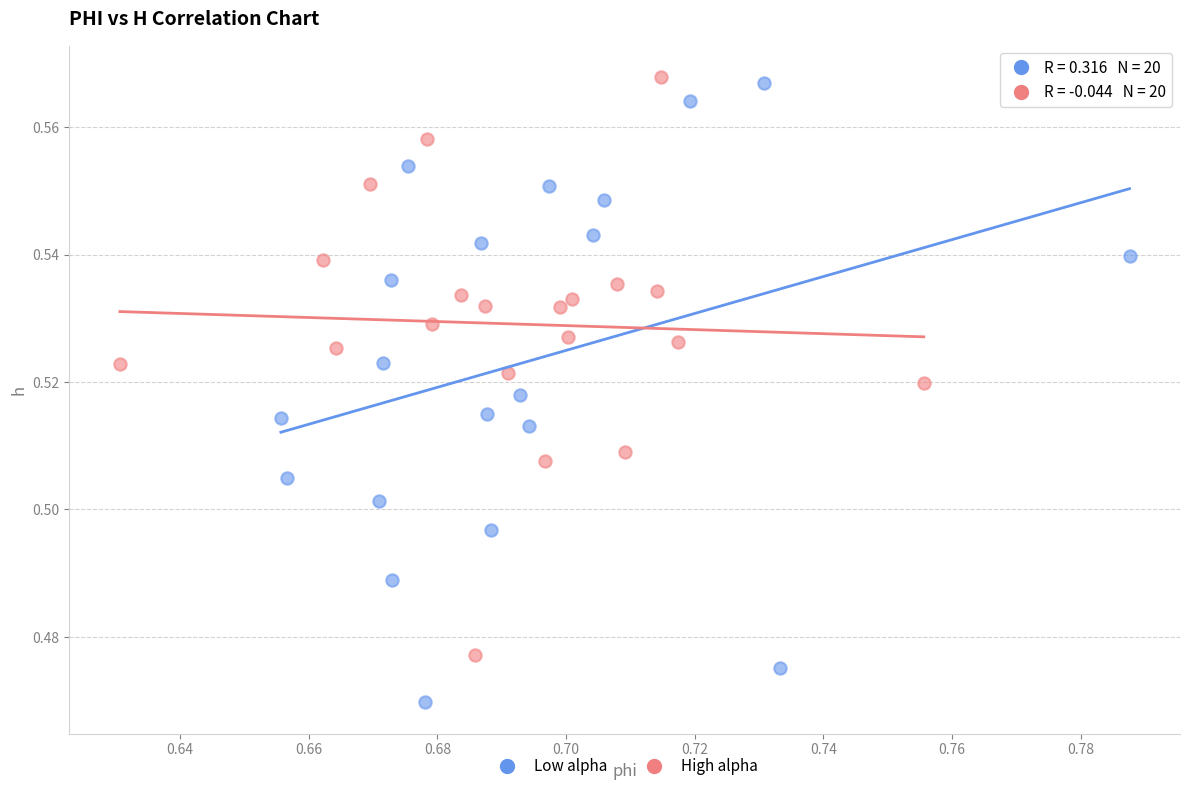

Which series contains the lowest Y value?

Low alpha